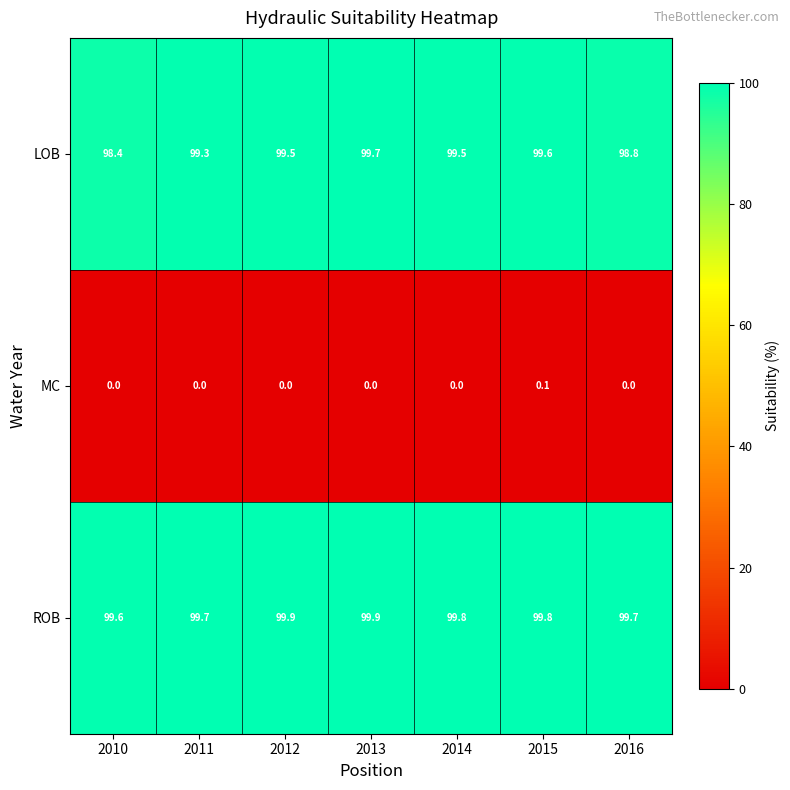

Which series has the widest spread of values?

LOB